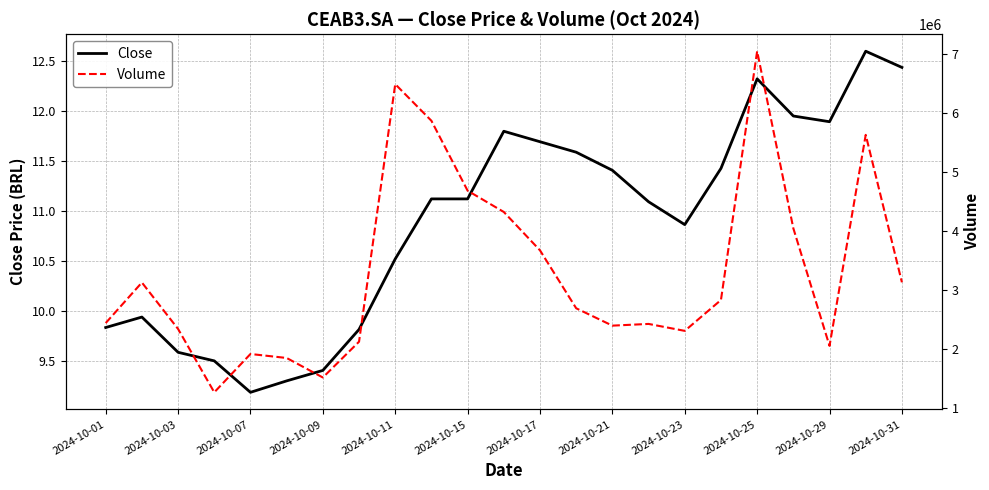

The Close series shows 19.8 at 2024-10-15. True or false?

False